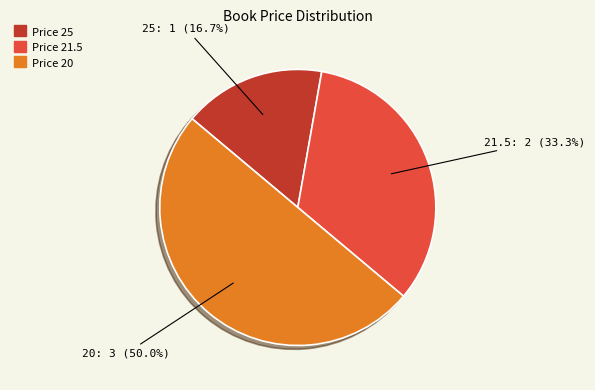

How many slices are in this pie chart?

3